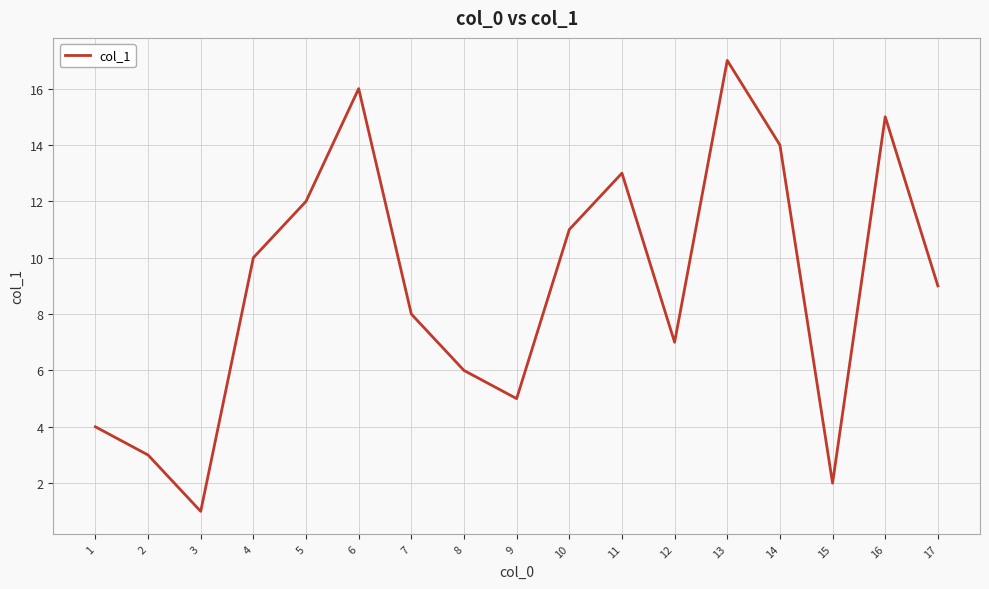

The value at 15 is 1. True or false?

False